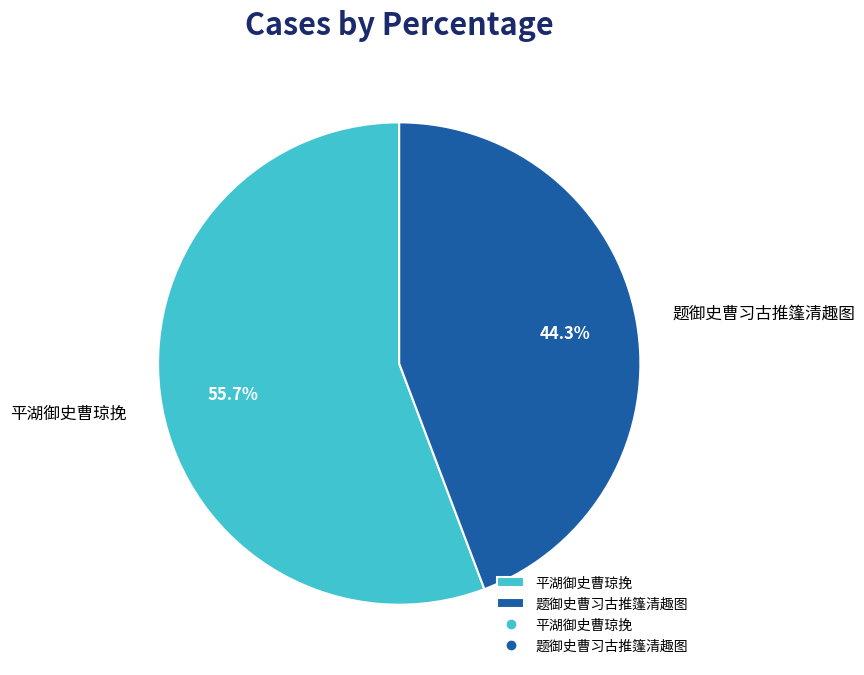

Is there a majority slice in this chart?

Yes